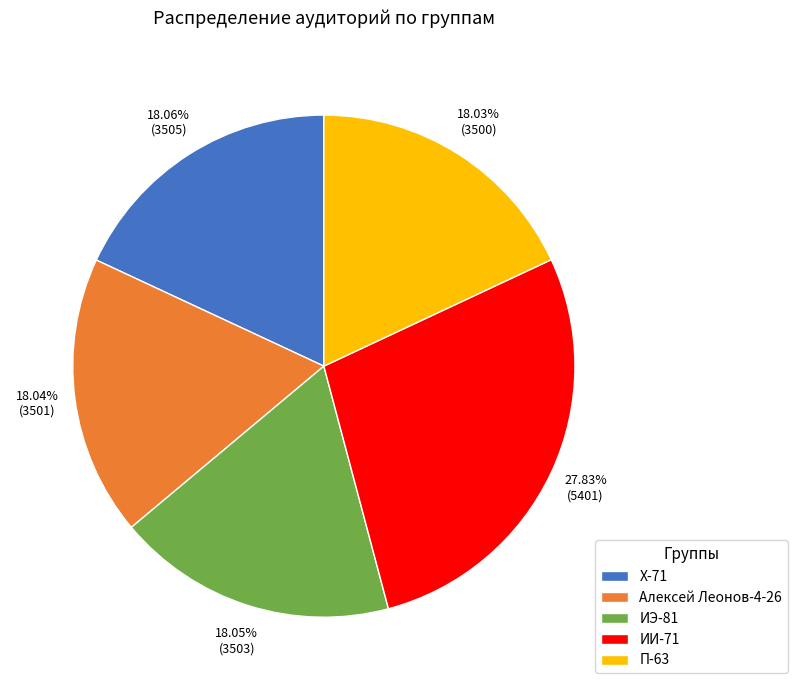

The П-63 slice represents 18% of the pie. True or false?

True